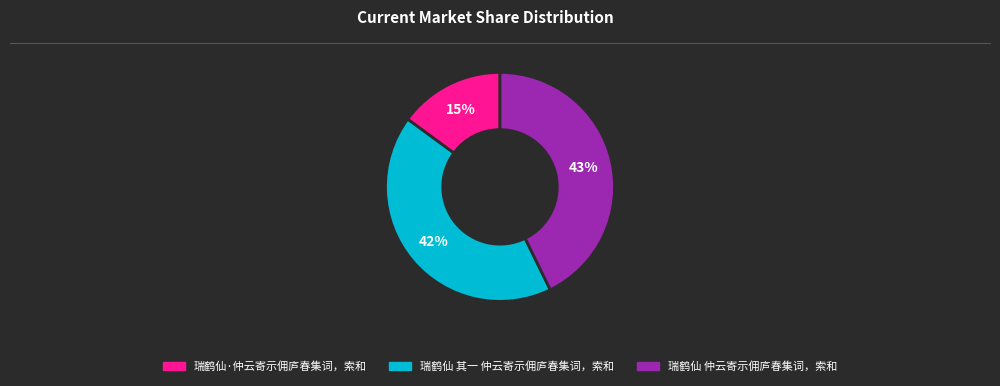

Approximately how many times larger is the value at 瑞鹤仙 仲云寄示佣庐春集词，索和 compared to 瑞鹤仙·仲云寄示佣庐春集词，索和?

2.9